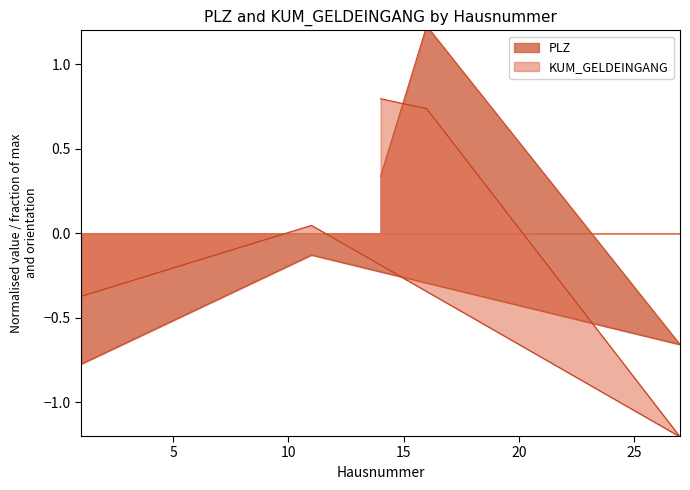

Where is the first local maximum for KUM_GELDEINGANG?

11